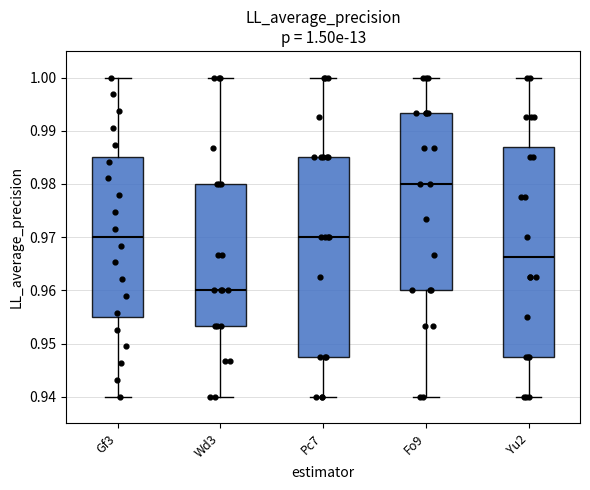

Comparing the boxes themselves (not the whiskers), which one is the tallest?

Yu2